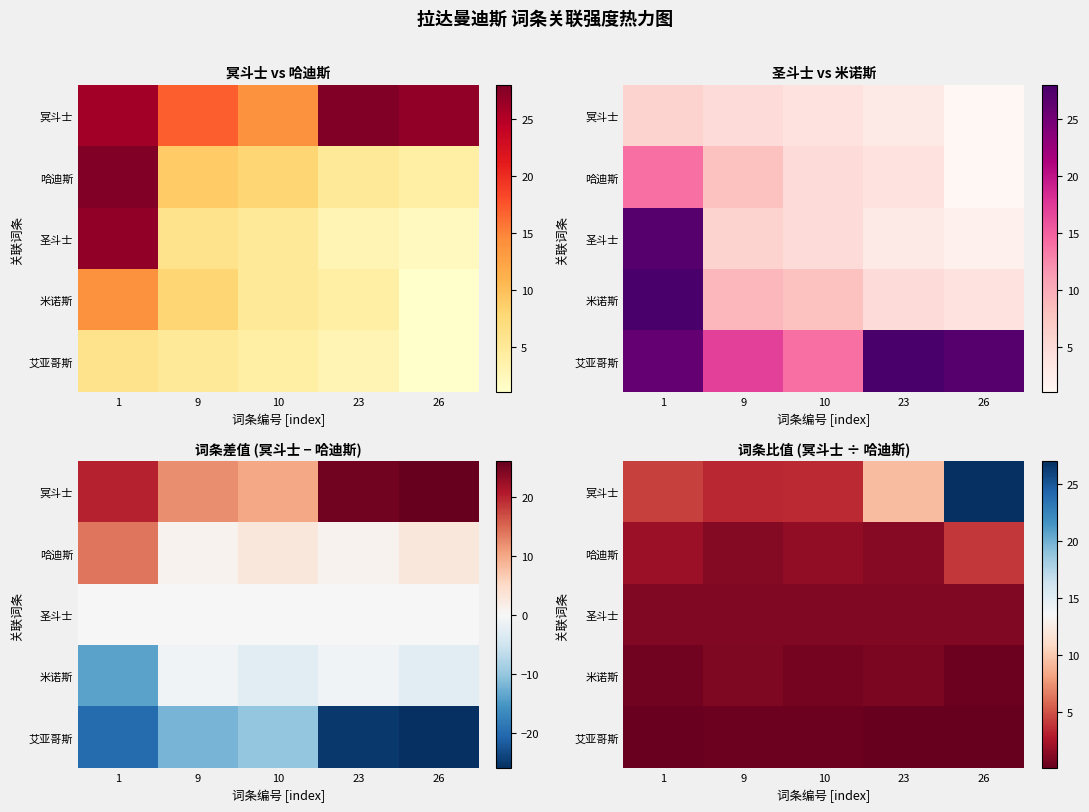

The 艾亚哥斯 series shows 0.3 at 10. True or false?

True